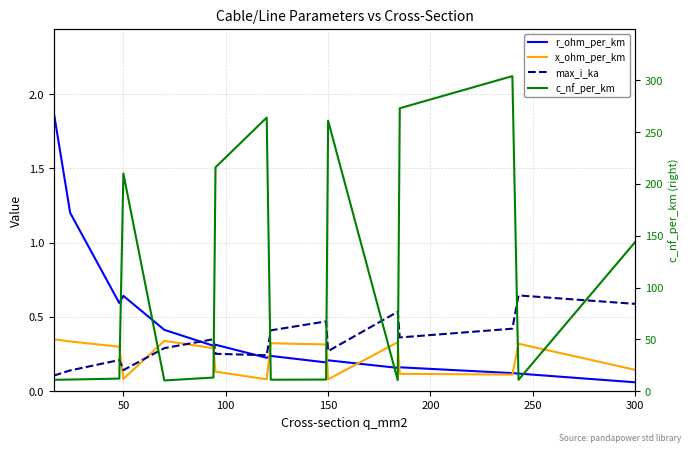

Which series has the largest total across all categories?

c_nf_per_km